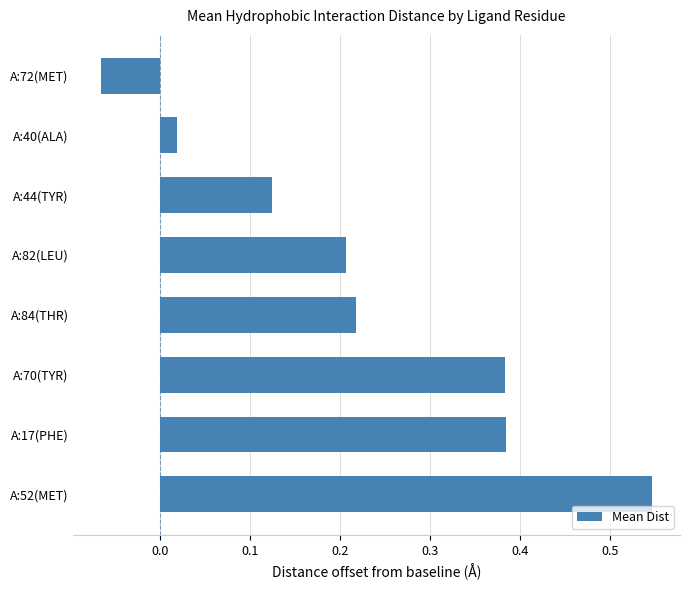

How many data points are above 0?

7